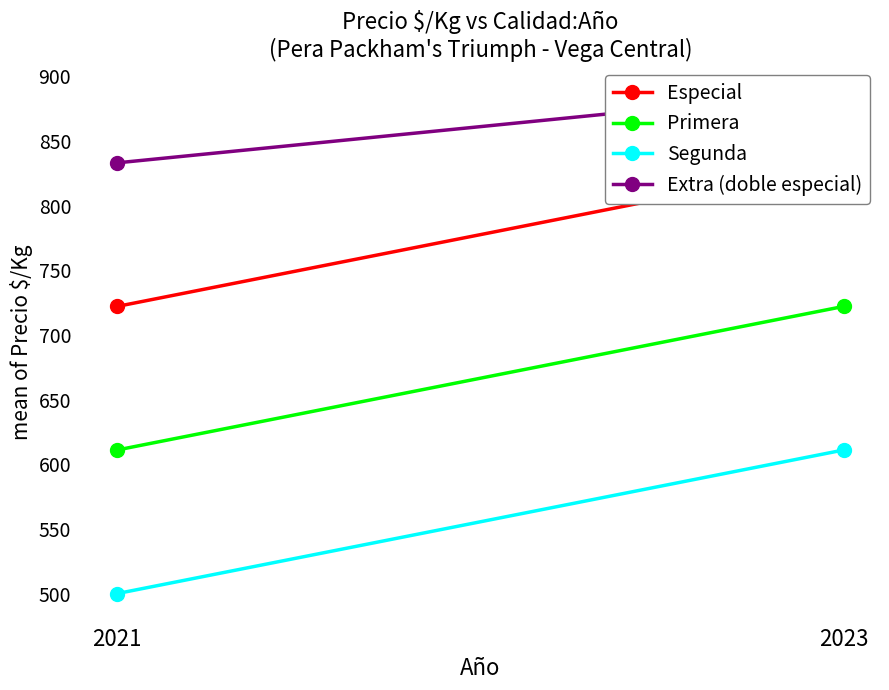

The value of Especial at 2023 is 833. True or false?

True